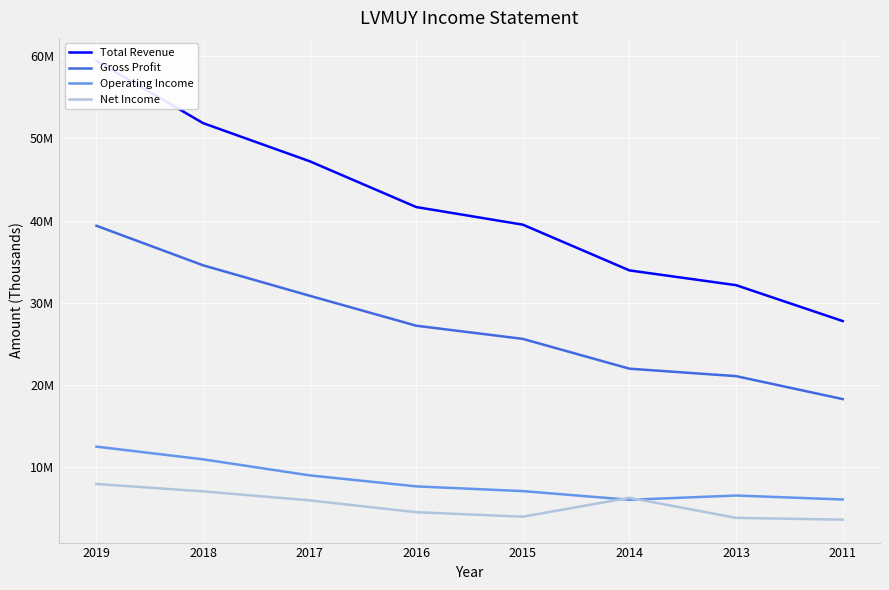

What is the greatest value displayed?

59444900